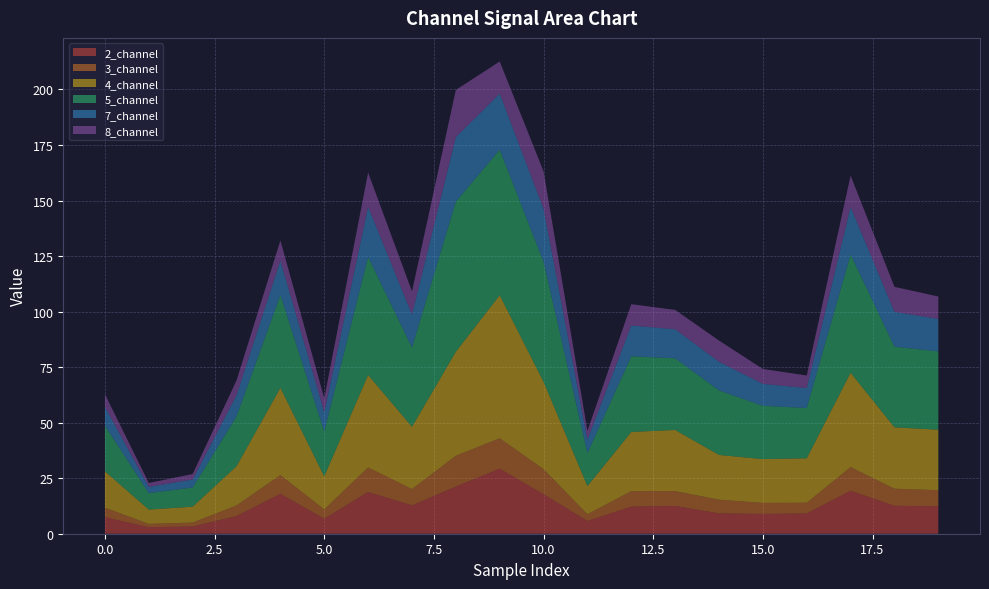

Reading right to left, extract all data points from this chart.

2_channel: 19=12.4	18=12.6	17=19.3	16=9.1	15=8.9	14=9.1	13=12.5	12=12.2	11=5.7	10=17.8	9=29.3	8=21.2	7=12.8	6=18.8	5=6.7	4=17.9	3=8.0	2=3.3	1=2.9	0=7.4
3_channel: 19=7.2	18=7.7	17=10.7	16=4.8	15=5.0	14=6.2	13=6.7	12=7.0	11=3.0	10=11.3	9=13.7	8=13.9	7=7.3	6=11.1	5=4.2	4=8.4	3=4.8	2=1.8	1=1.5	0=4.3
4_channel: 19=27.2	18=27.6	17=42.5	16=20.0	15=19.7	14=20.2	13=27.5	12=26.7	11=12.7	10=39.3	9=64.4	8=46.8	7=28.1	6=41.6	5=14.9	4=39.3	3=17.6	2=7.1	1=6.4	0=16.4
5_channel: 19=35.3	18=36.3	17=53.2	16=22.7	15=24.0	14=29.1	13=32.3	12=34.1	11=14.9	10=54.0	9=65.5	8=67.6	7=35.7	6=53.2	5=20.2	4=41.8	3=22.4	2=8.6	1=7.4	0=20.6
7_channel: 19=14.6	18=15.7	17=21.4	16=9.0	15=9.9	14=12.9	13=13.1	12=13.9	11=6.0	10=23.8	9=25.3	8=29.0	7=14.9	6=22.5	5=8.7	4=15.5	3=9.6	2=3.6	1=2.8	0=8.4
8_channel: 19=10.1	18=11.2	17=14.1	16=5.6	15=6.7	14=9.5	13=8.7	12=9.6	11=3.9	10=16.9	9=14.4	8=21.2	7=10.4	6=15.4	5=6.3	4=9.1	3=6.6	2=2.5	1=1.8	0=5.7